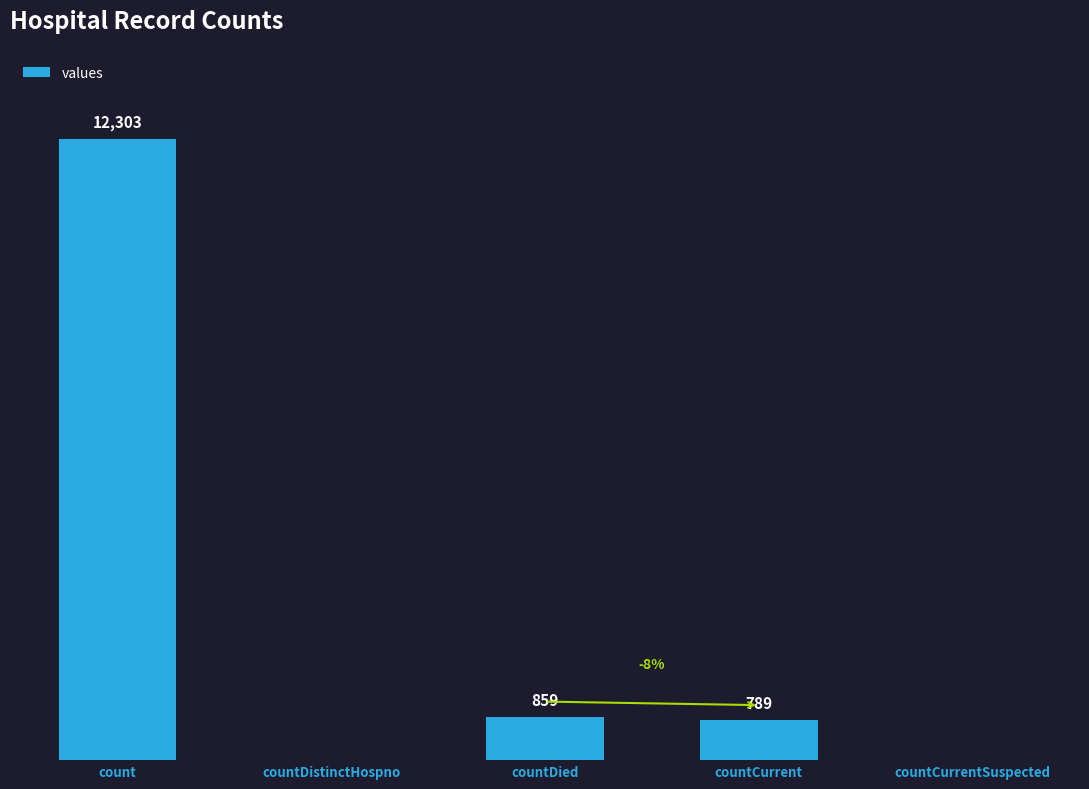

Where does the data first go above 789?

count